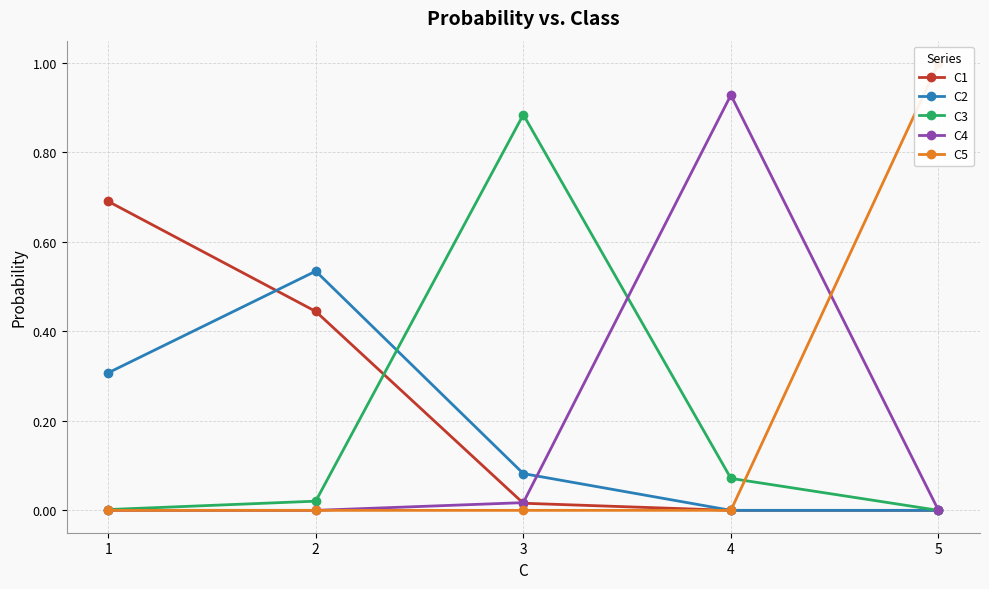

The C2 series shows 0.0 at 4. True or false?

False